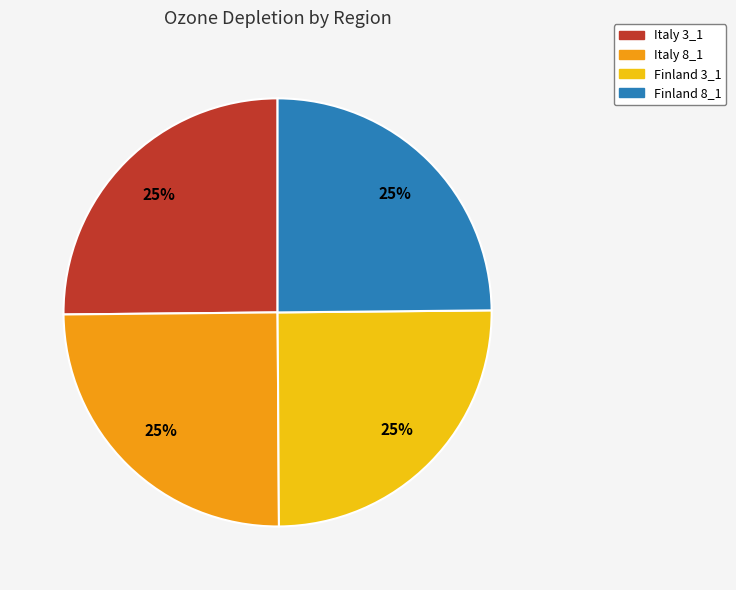

Is it true that Italy 8_1 is 25% of the pie?

True